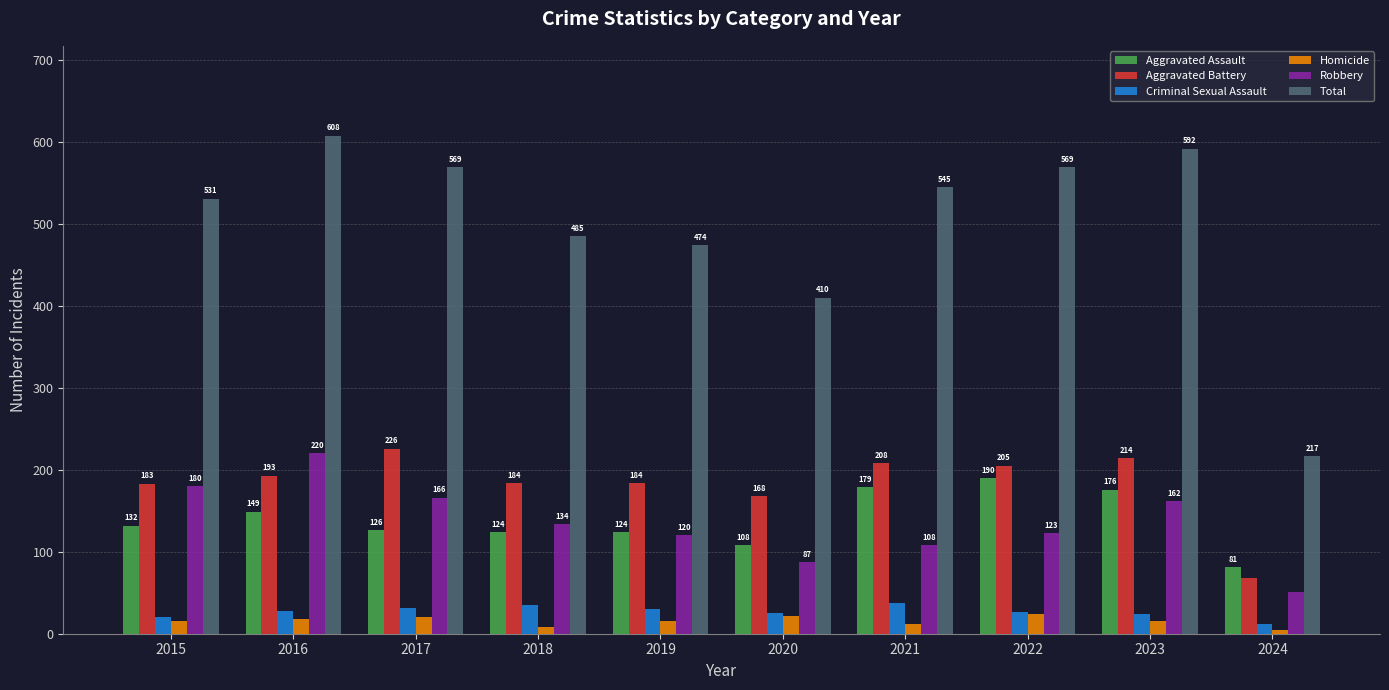

What value does the Homicide series have at 2019, to the nearest 10?

20